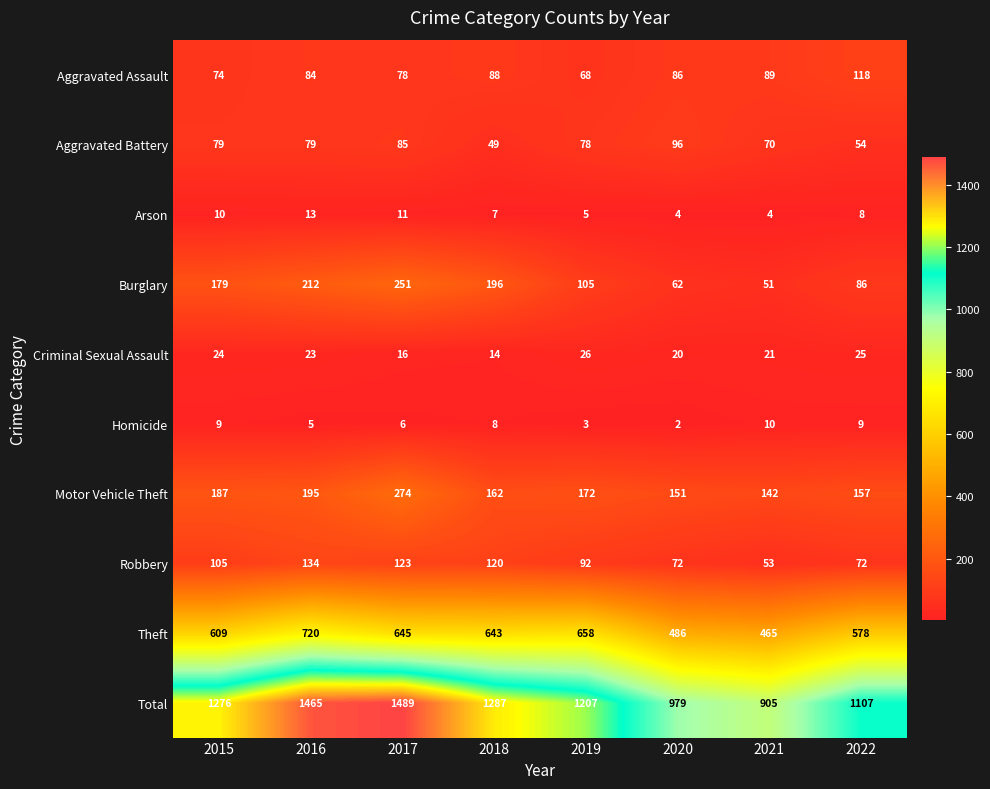

The value of Criminal Sexual Assault at 2019 is 10. True or false?

False